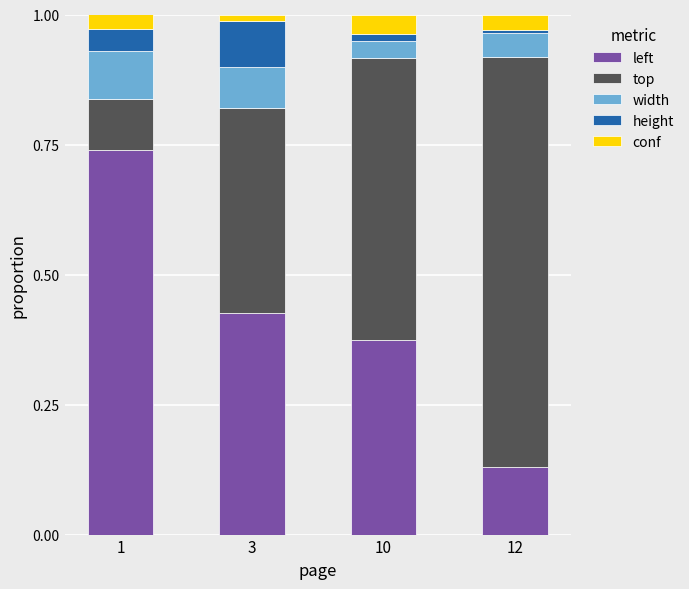

How many distinct data groups are displayed?

5